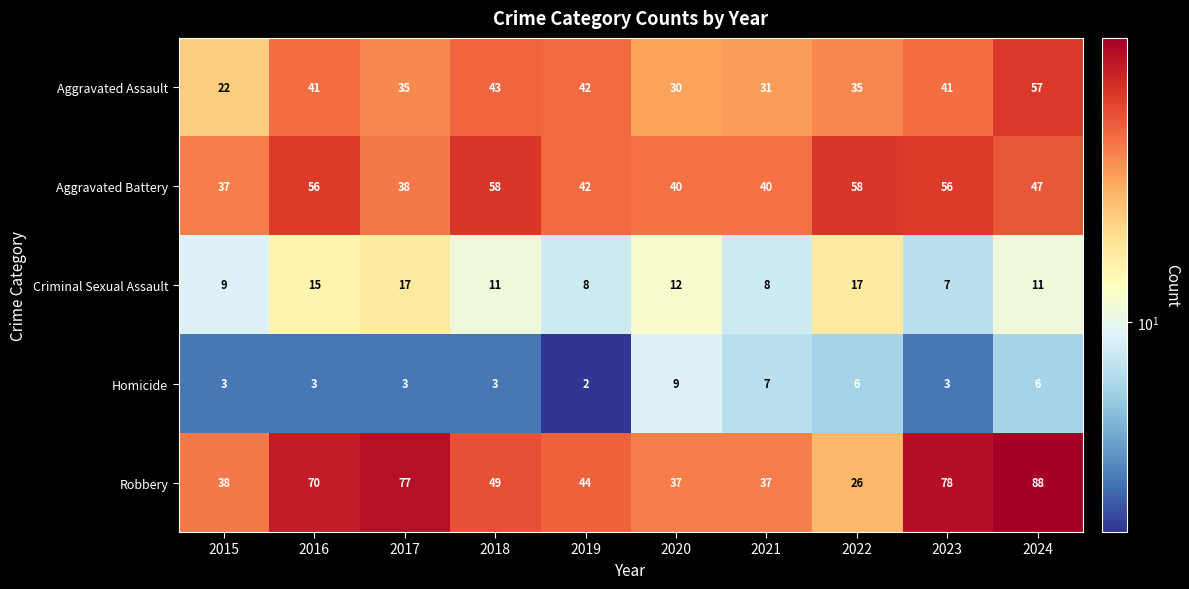

Which series has the largest total across all categories?

Robbery